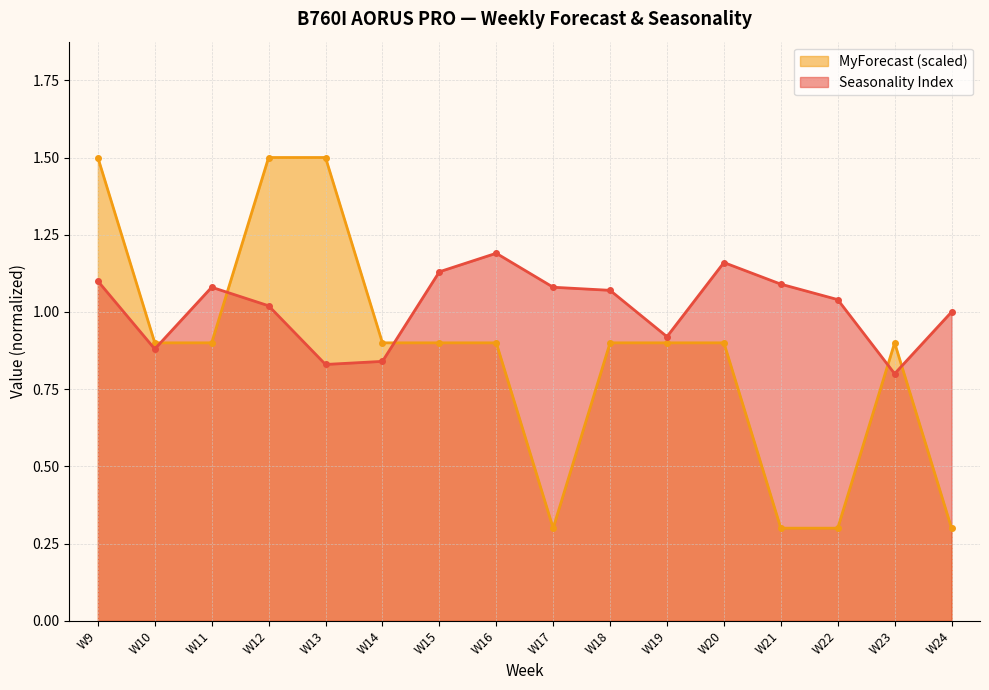

True or false: MyForecast has a value of 1.4 at W14.

False